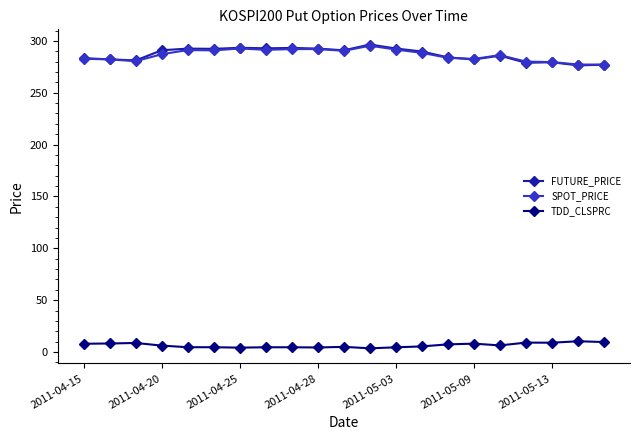

In FUTURE_PRICE, how many points are lower than both neighbors (excluding endpoints)?

7